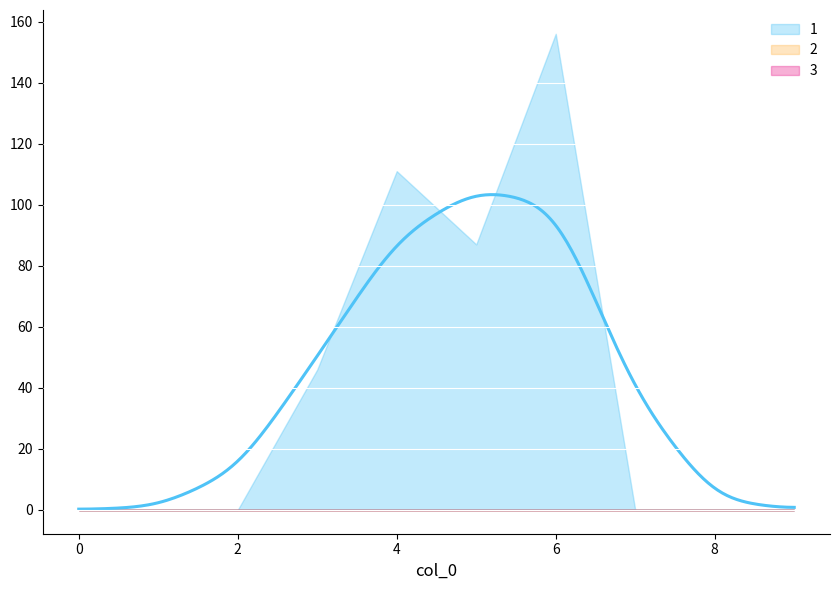

True or false: 3 and 4 cross at least once.

False